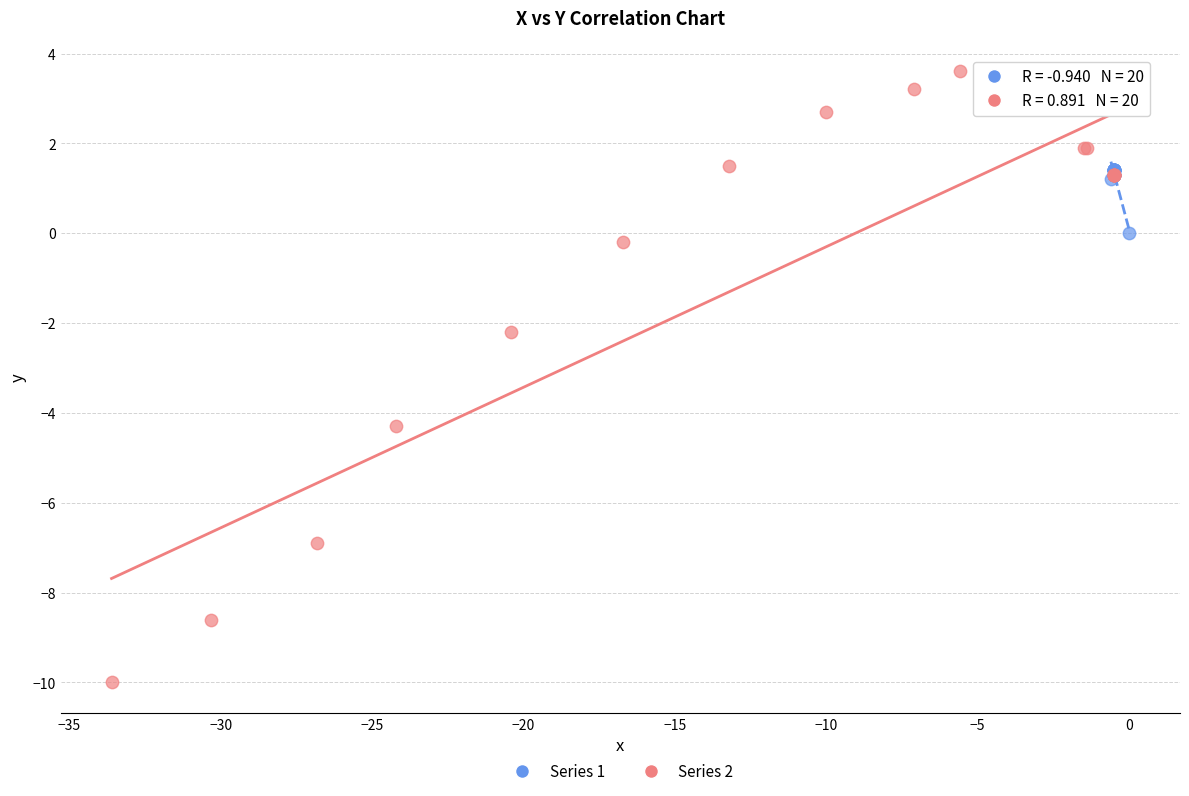

What are all the series names shown in the legend?

Series 1, Series 2